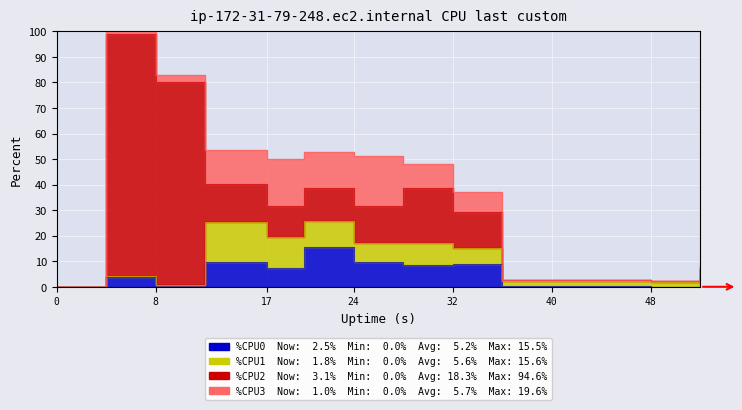

True or false: %CPU3 and %CPU1 intersect in this chart.

True